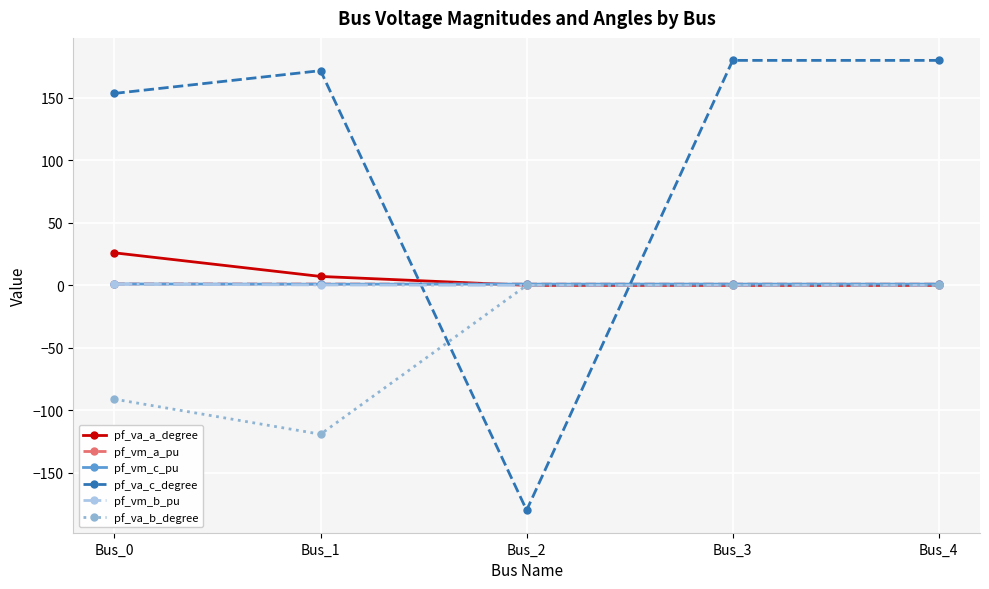

Which series has the widest spread of values?

pf_va_c_degree